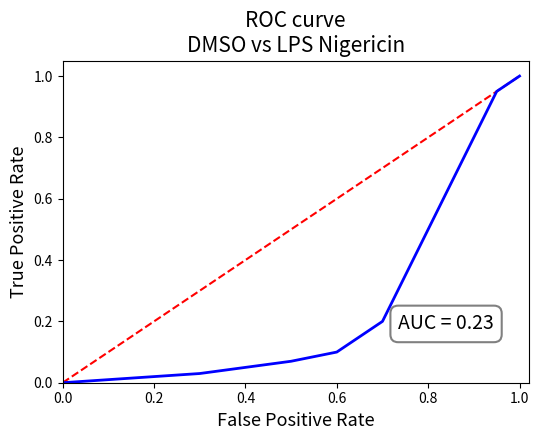

How many lines are shown in the chart?

1